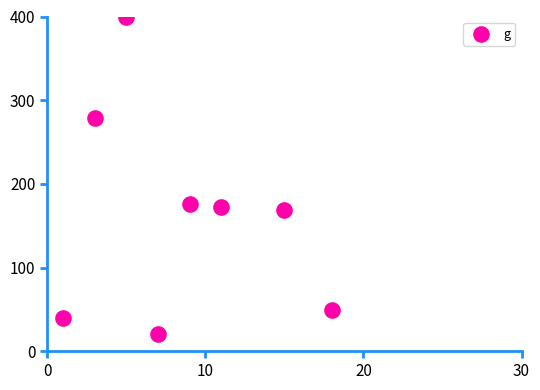

What is the range of X values (max minus min)?

17.0